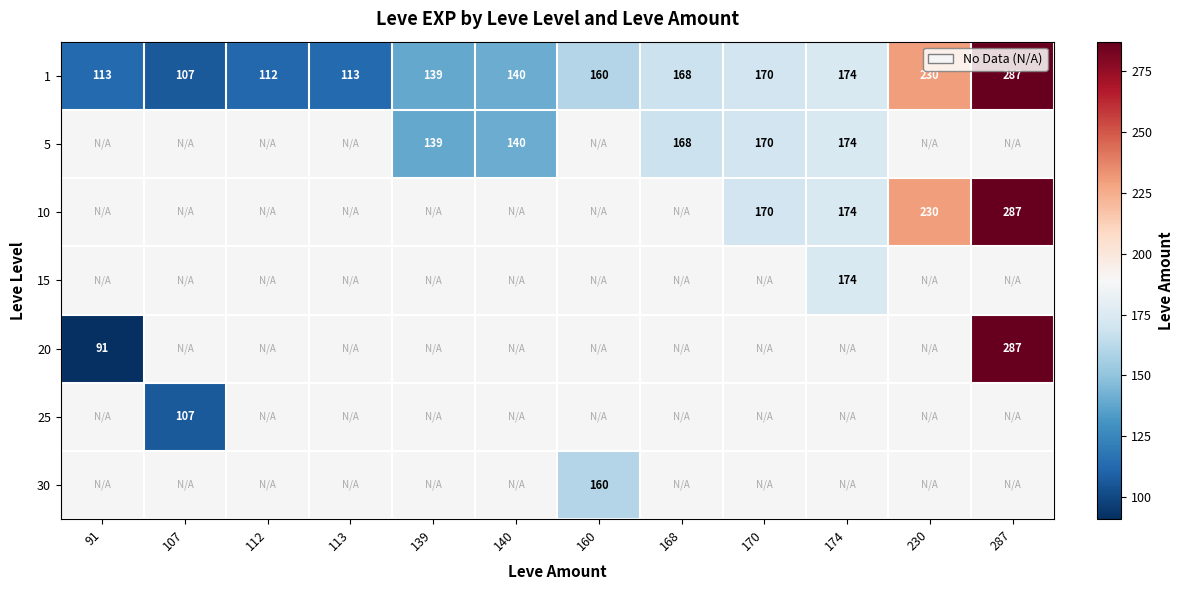

Which category has the lowest value in the 1 series?

107